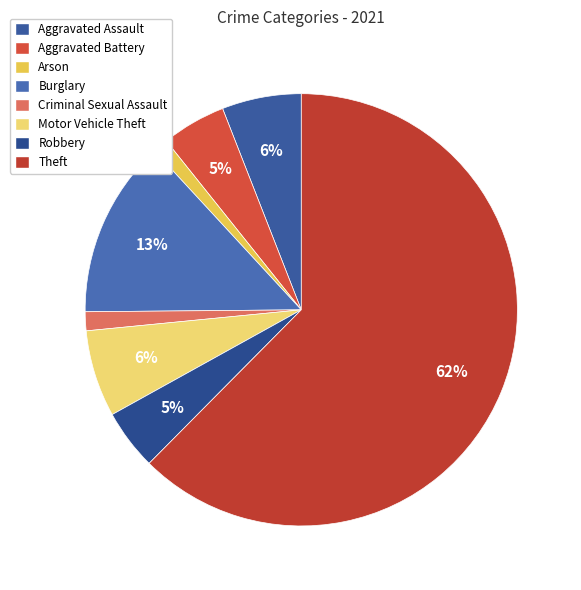

What is the majority slice?

Theft